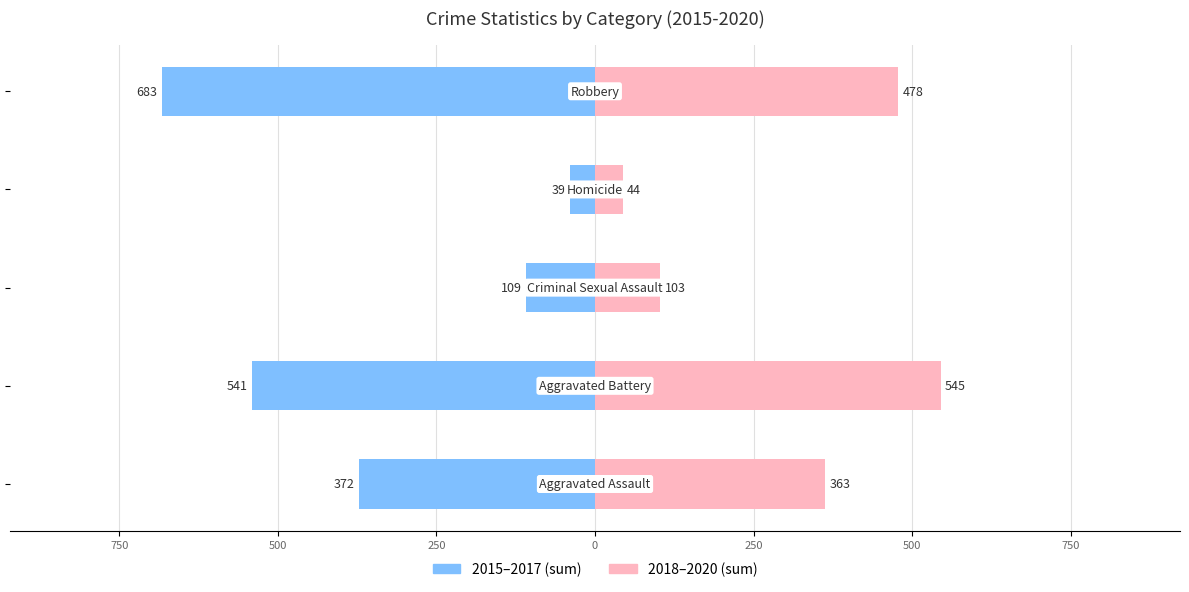

What is the difference between the second highest and second lowest values in the 2018-2020 (sum) series?

375